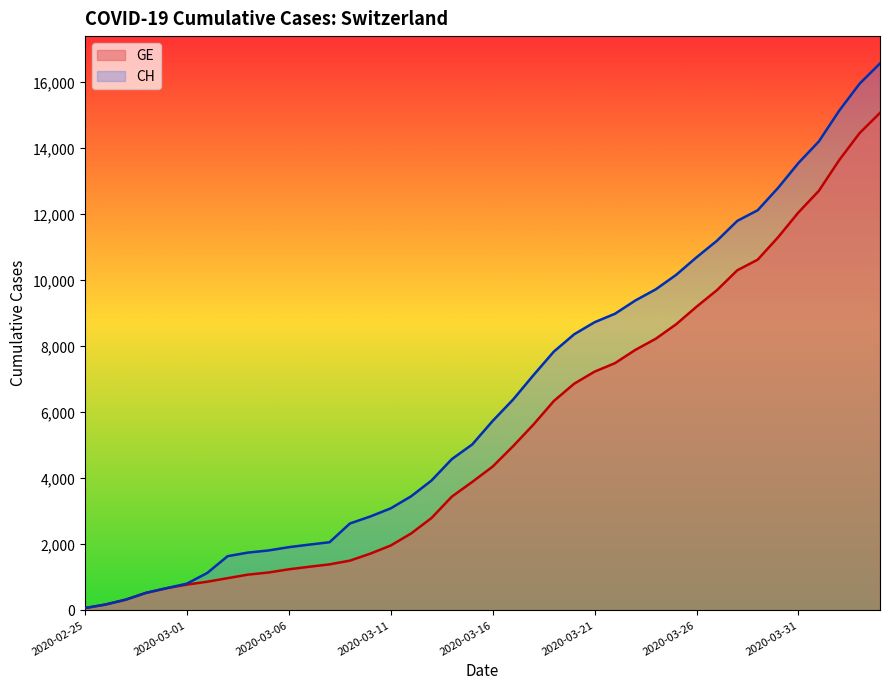

What value does the GE series have at 2020-03-17, to the nearest 100?

5000